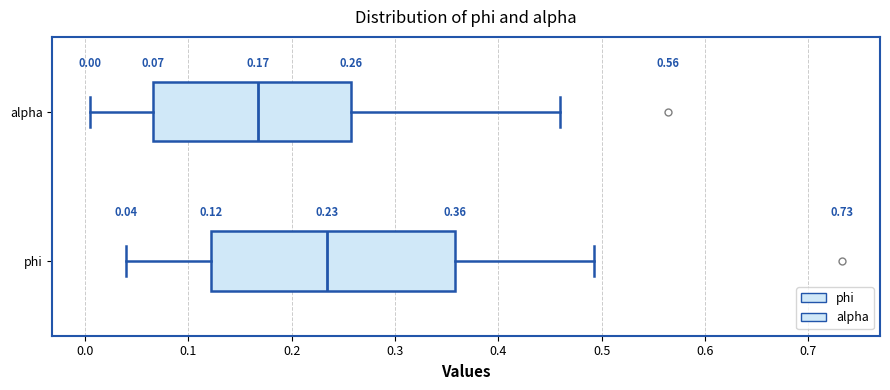

Which box has the furthest to the left median line?

alpha